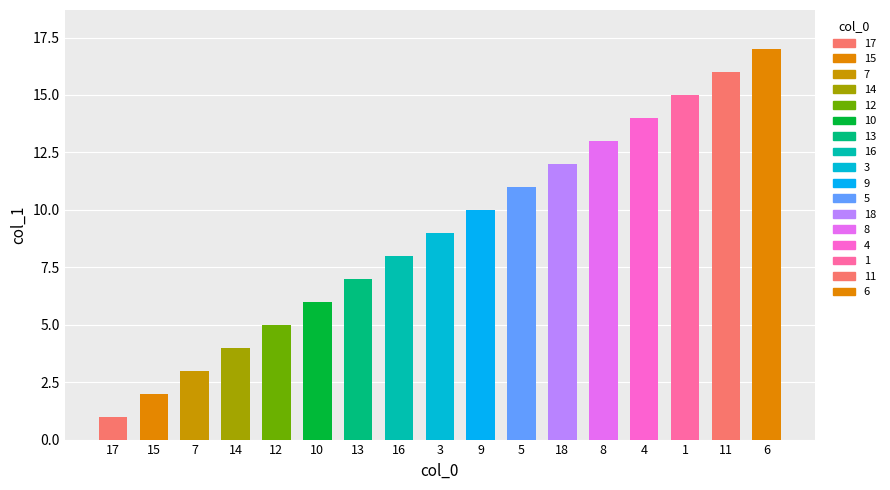

List the labels in order of value, smallest first.

17, 15, 7, 14, 12, 10, 13, 16, 3, 9, 5, 18, 8, 4, 1, 11, 6